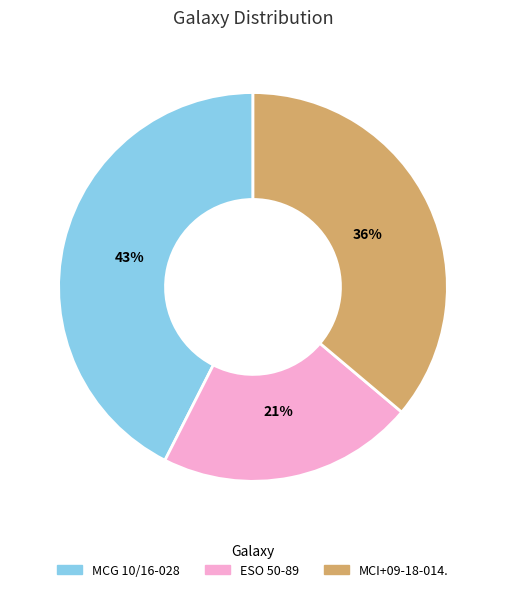

Is the sum of MCG 10/16-028 and ESO 50-89 greater than half?

Yes